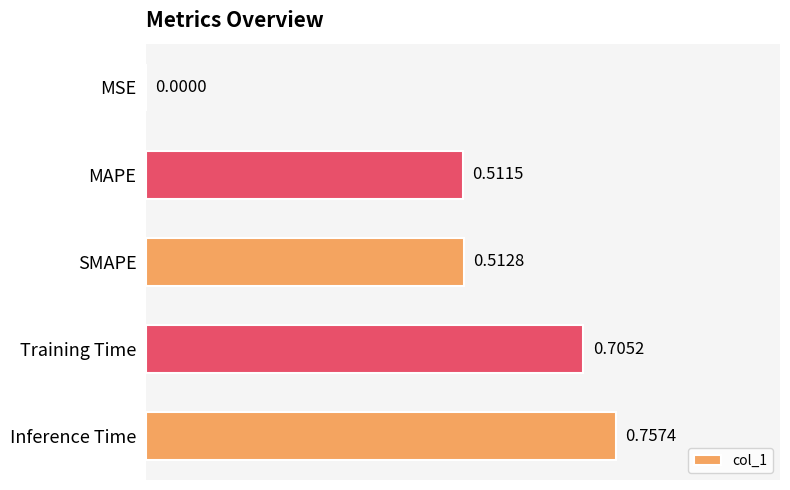

Which category has the highest value across all series?

Inference Time